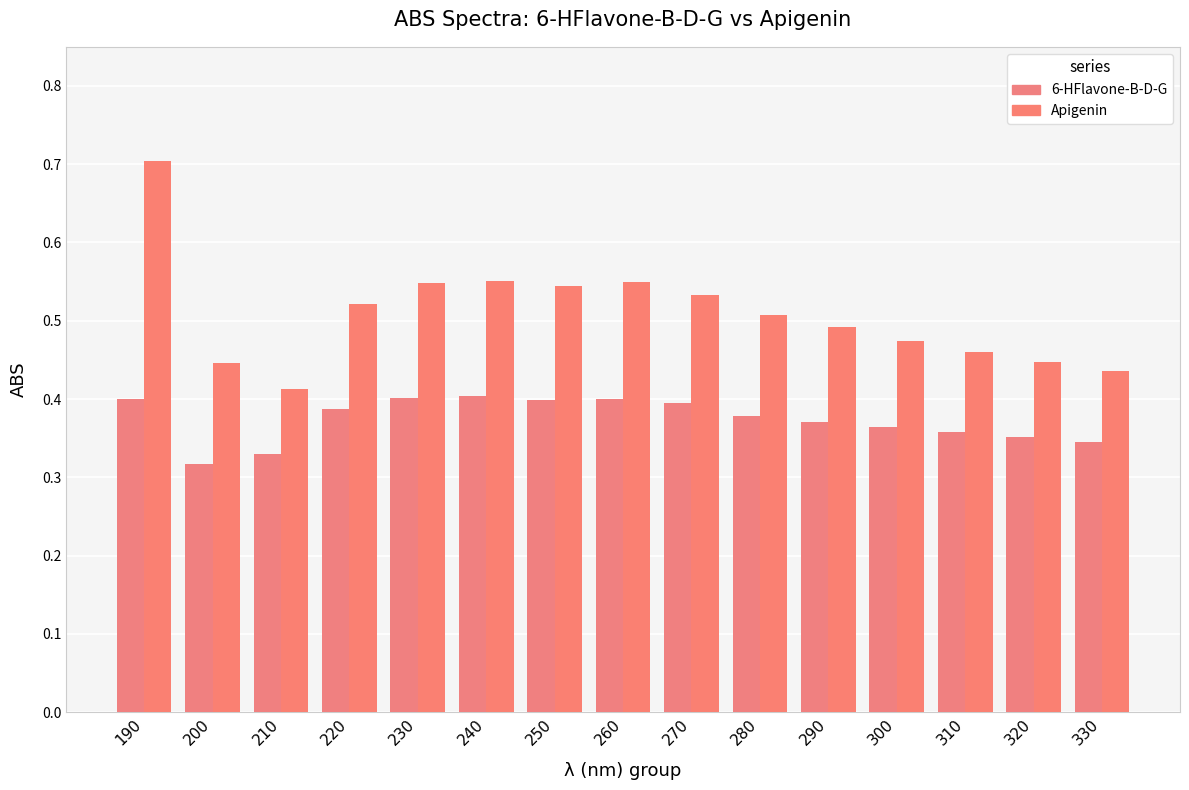

What is the value of the 6-HFlavone-B-D-G bar at the 2nd from the left?

0.3